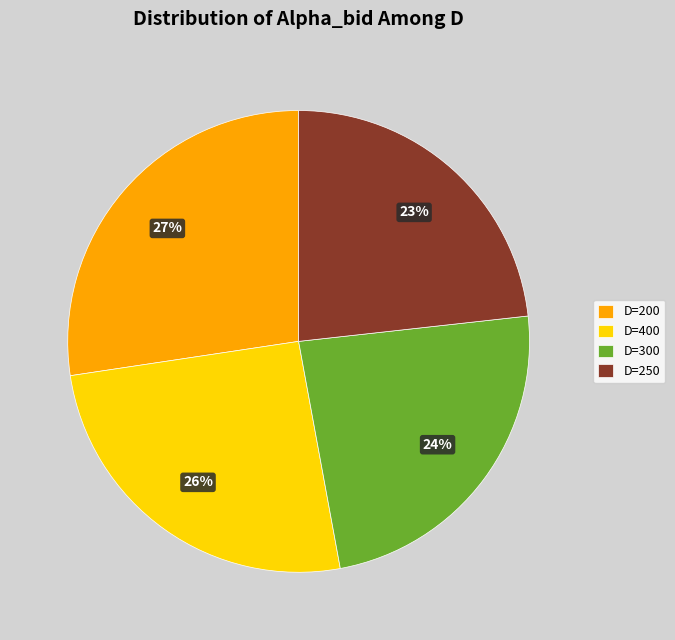

Combined, do D=250 and D=400 account for over 50%?

No